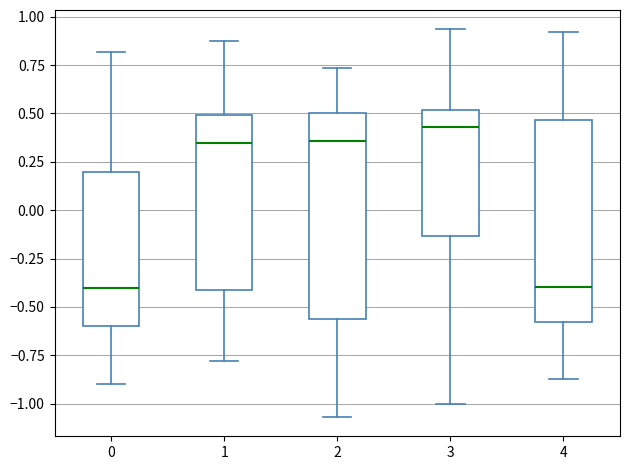

Where is the lower edge of the box at x = 3 on the y-axis? The values are not printed on the chart, so give them approximately, as read against the axis.

-0.15